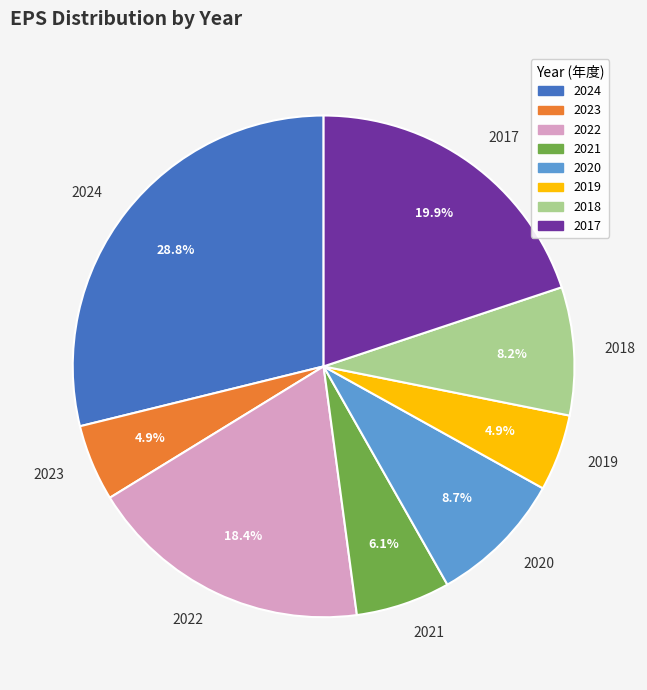

Combined, what portion of the pie is 2018 and 2022?

26.6%